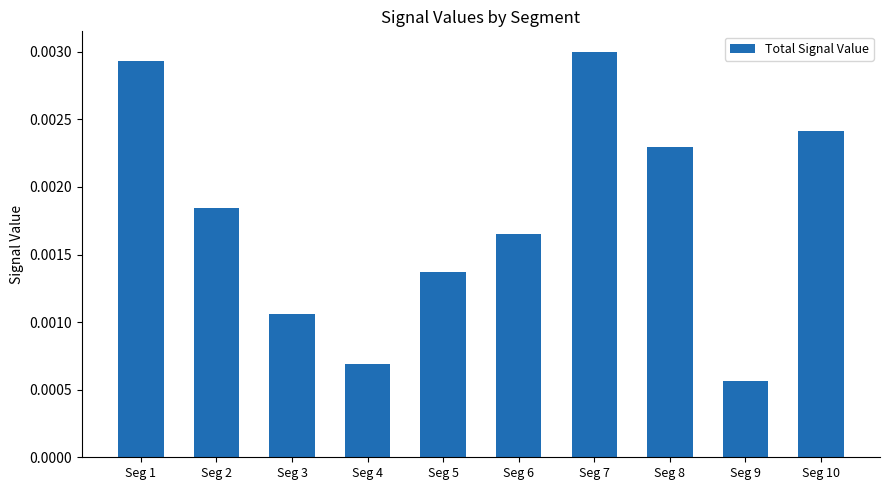

List the labels in order of value, smallest first.

Seg 9, Seg 4, Seg 3, Seg 5, Seg 6, Seg 2, Seg 8, Seg 10, Seg 1, Seg 7